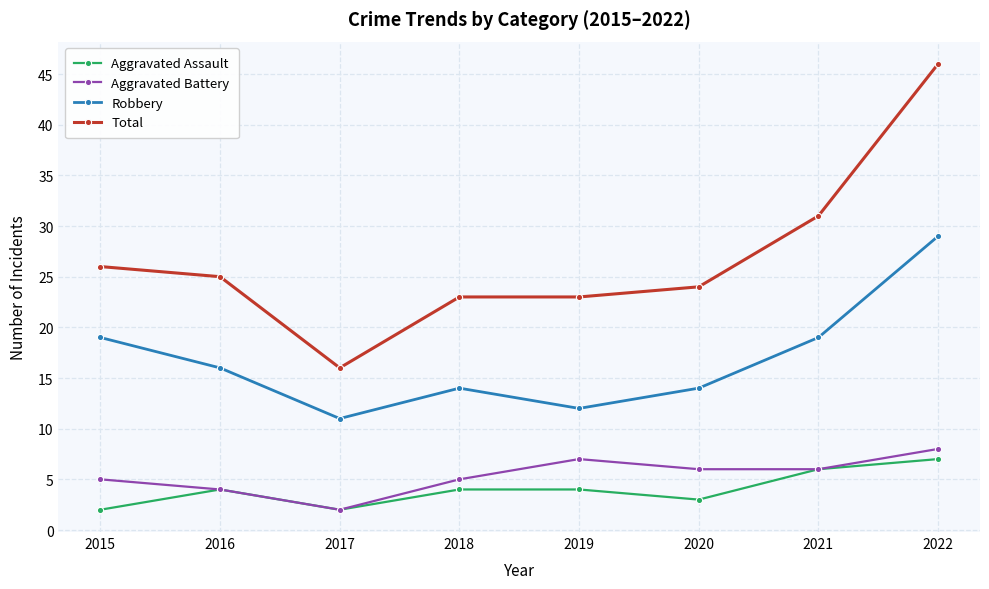

How many series are shown in this chart?

4